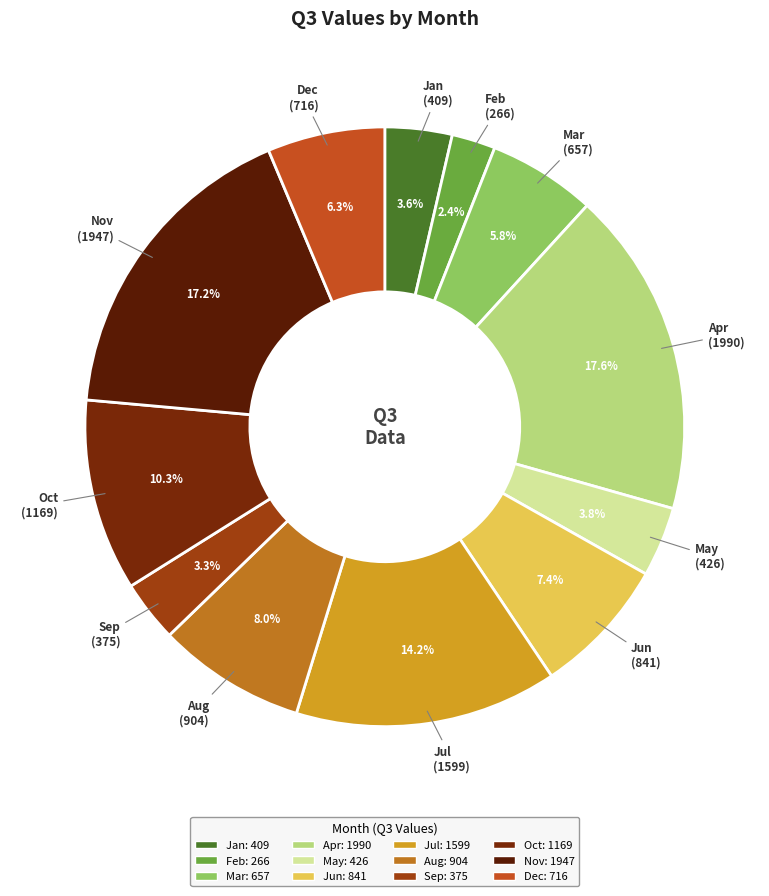

To the nearest percent, what percentage of the pie is Sep?

3%